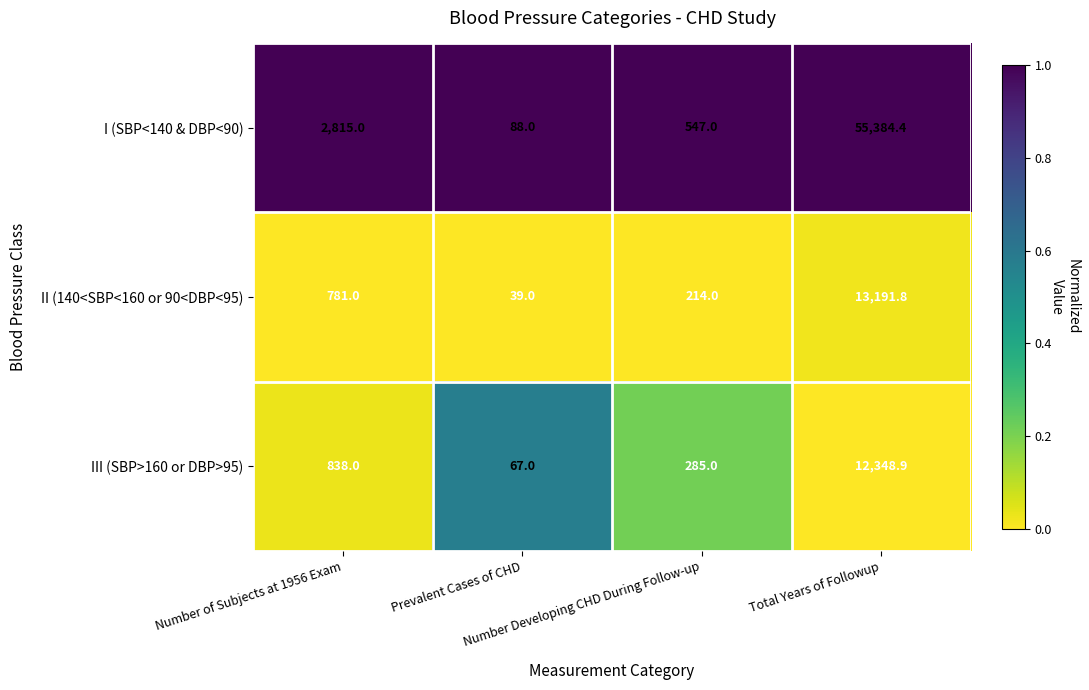

Which series has the largest total across all categories?

I (SBP<140 & DBP<90)